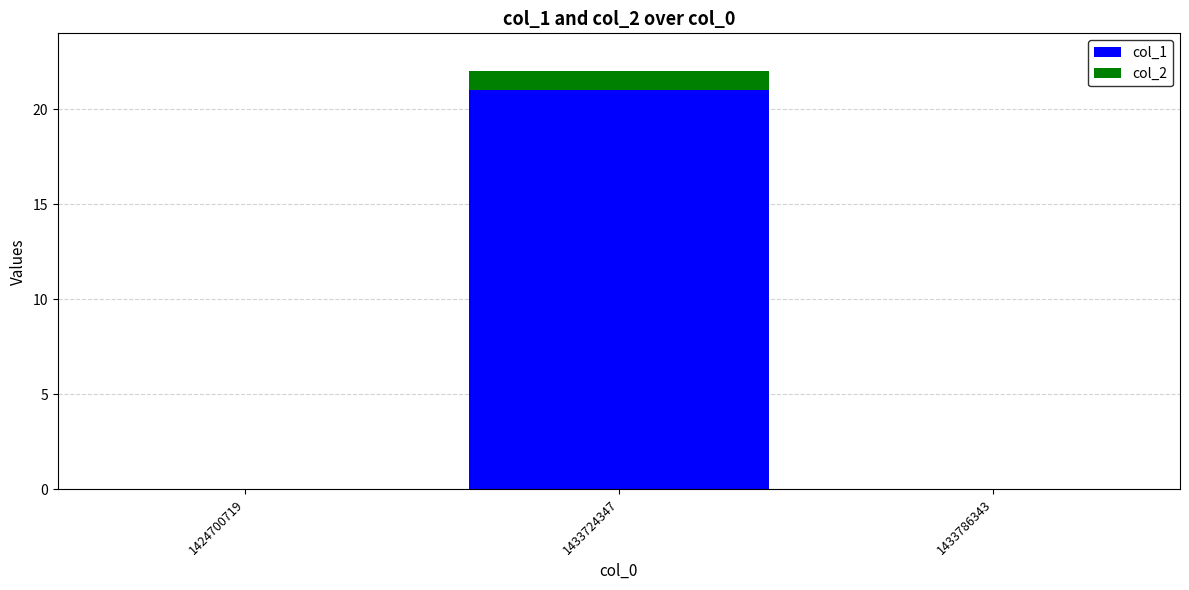

True or false: col_1 has a value of 0 at 1433786343.

True